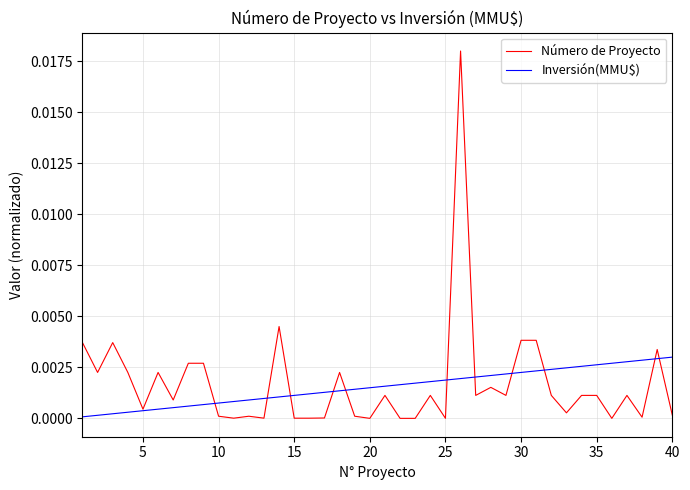

How many lines are shown in the chart?

2